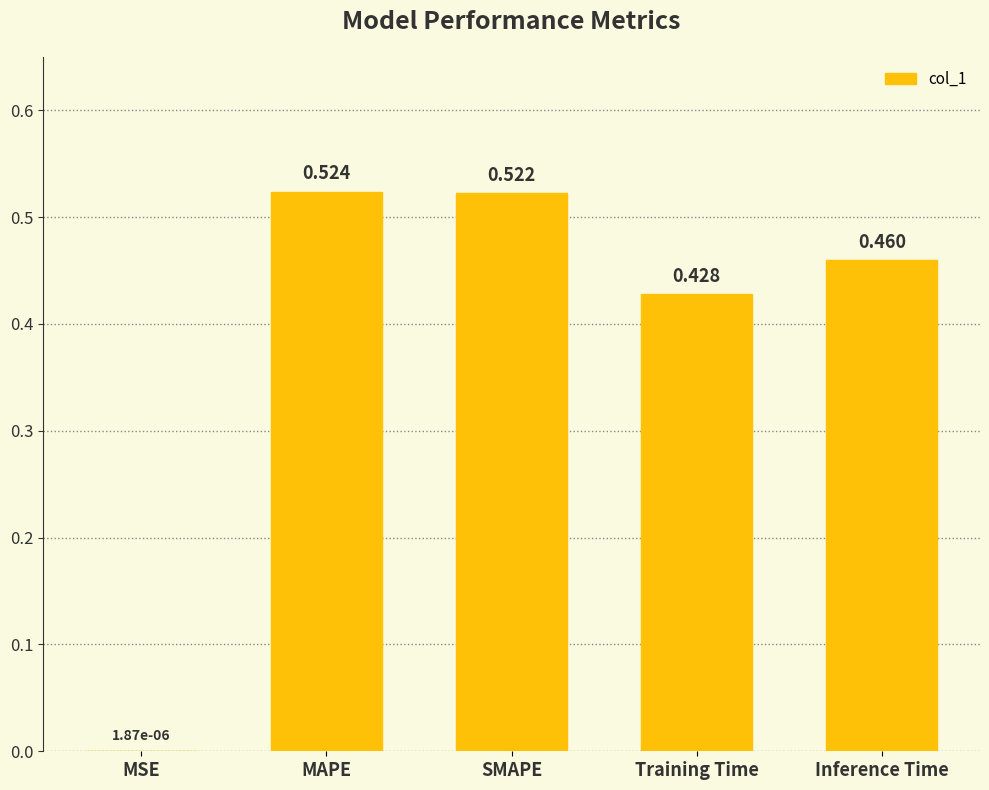

At which category does the chart reach its peak across all series?

MAPE